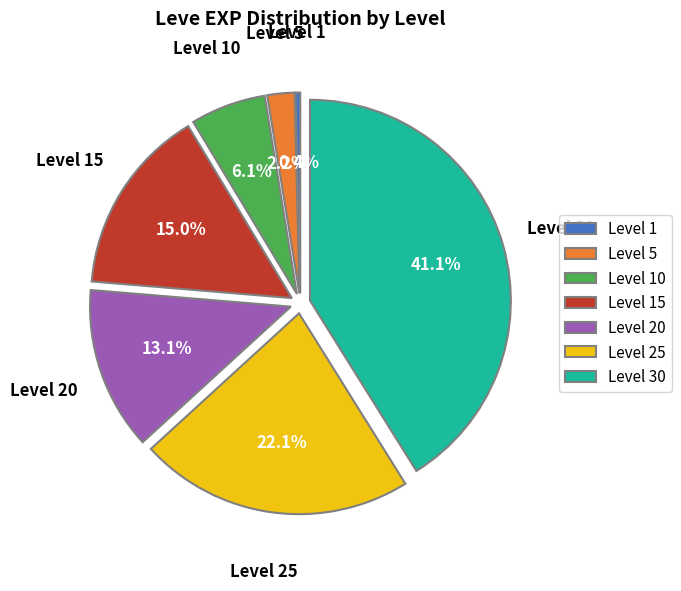

Which has a higher value, Level 5 or Level 1?

Level 5